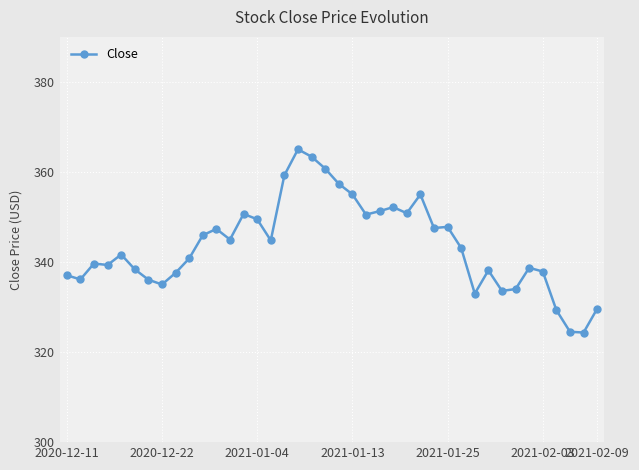

What is the greatest value displayed?

365.0